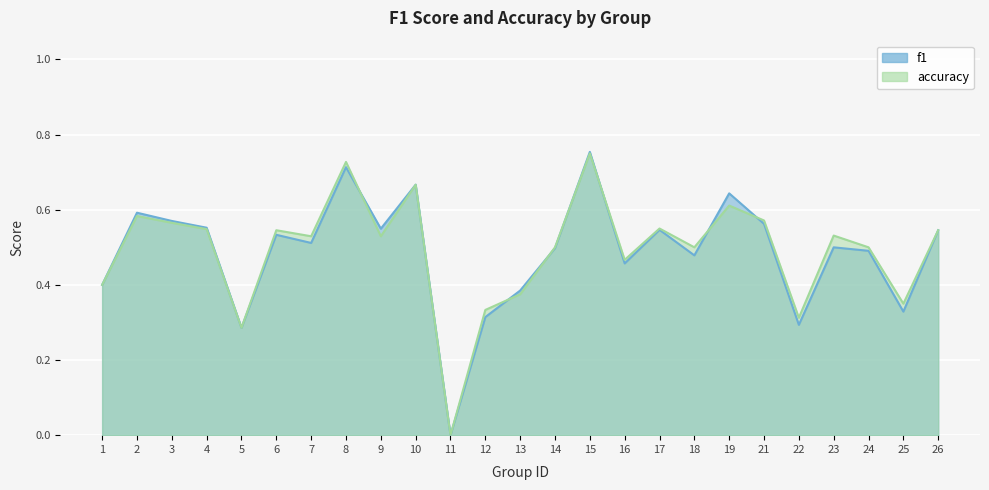

Rank the series by their maximum value, from lowest to highest.

accuracy, f1